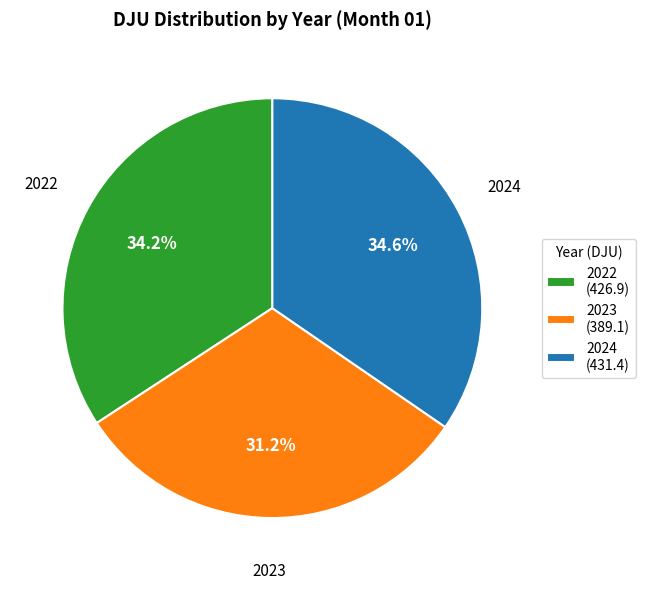

What is the ratio of the value at 2023 to the value at 2024?

0.9